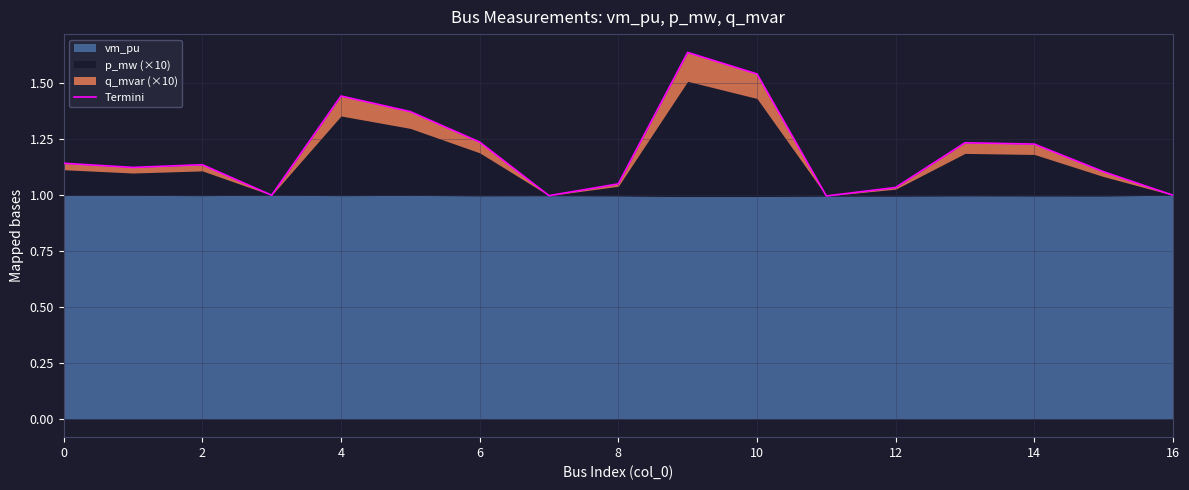

Is it true that the value at 2 is 0.3?

False